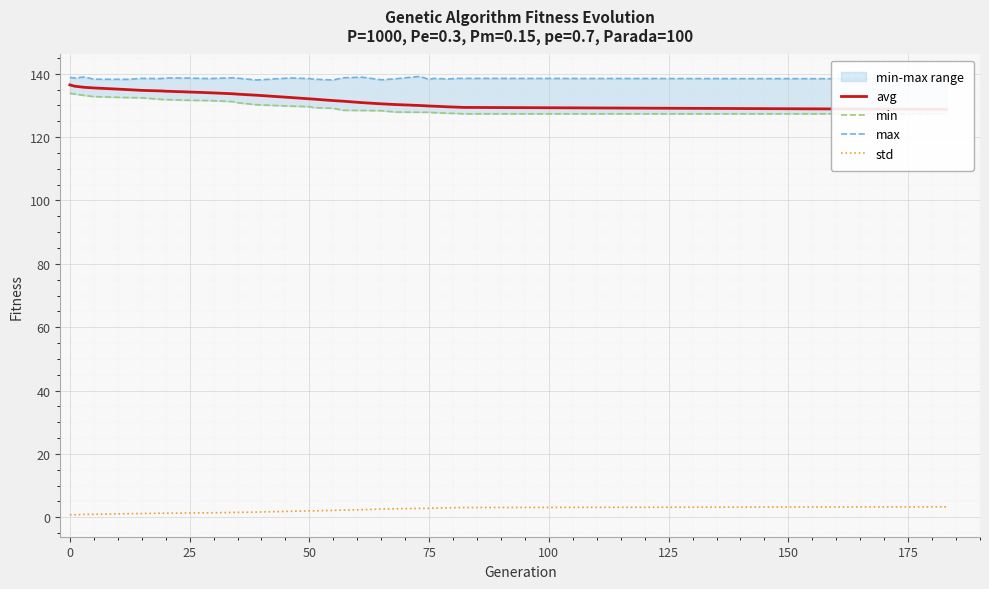

True or false: std and max cross at least once.

False